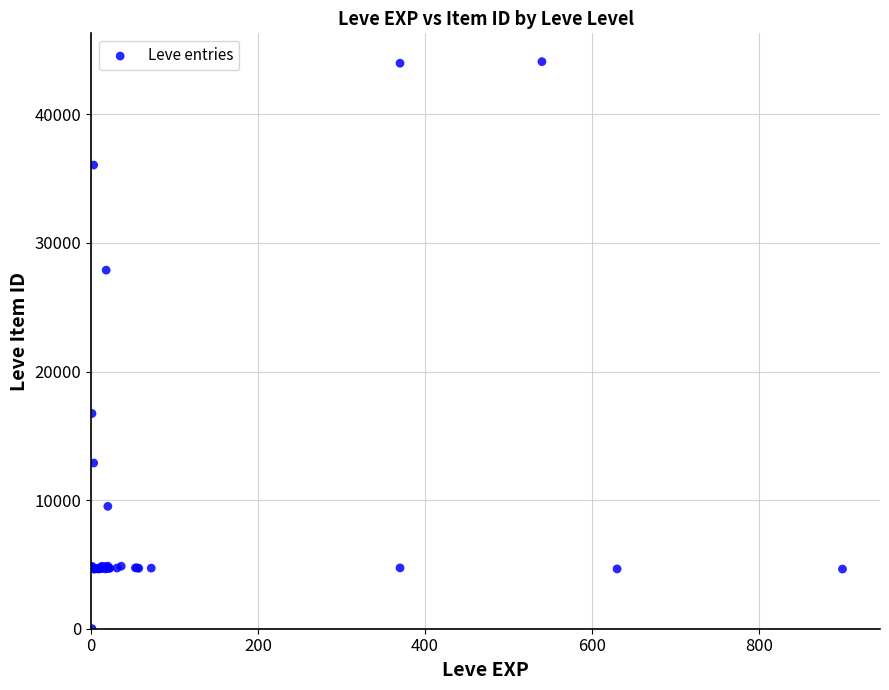

What Y value in the scatter plot is closest to 22050?

16734